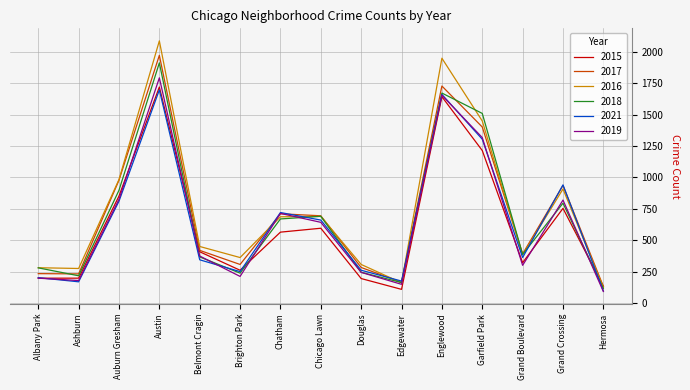

The 2019 series shows 245 at Douglas. True or false?

True